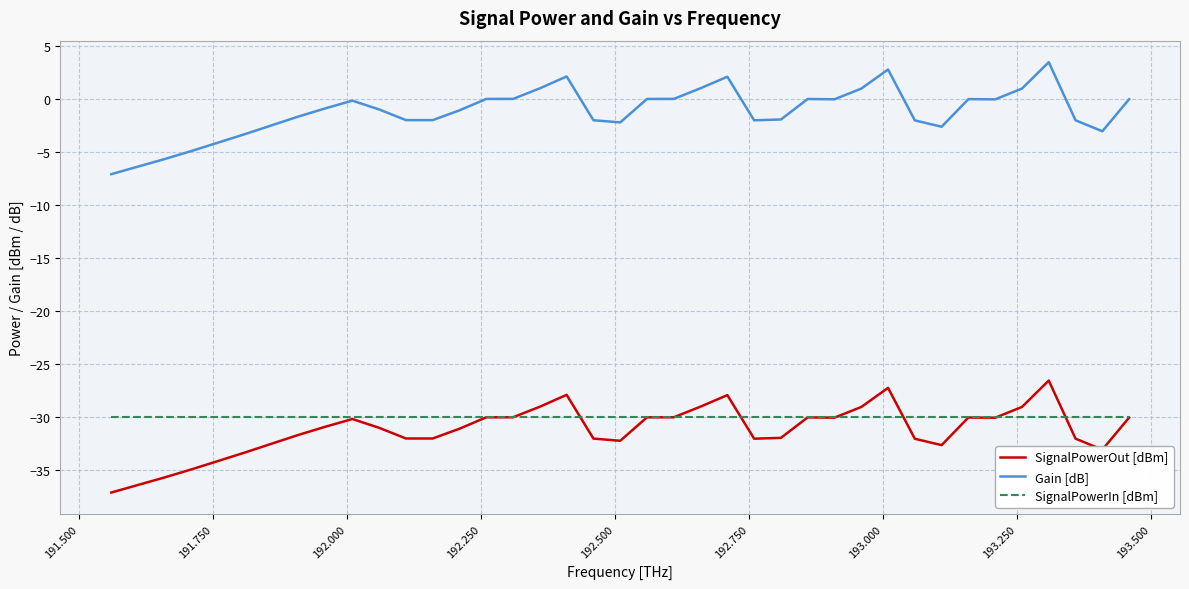

True or false: Gain [dB] and SignalPowerOut [dBm] cross at least once.

False